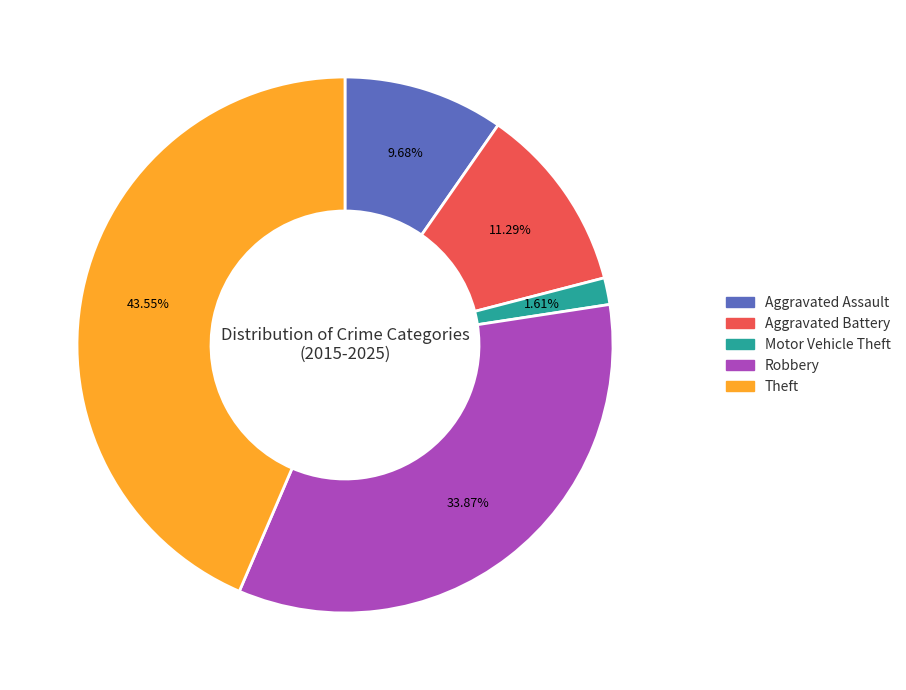

How many slices are in this pie chart?

5